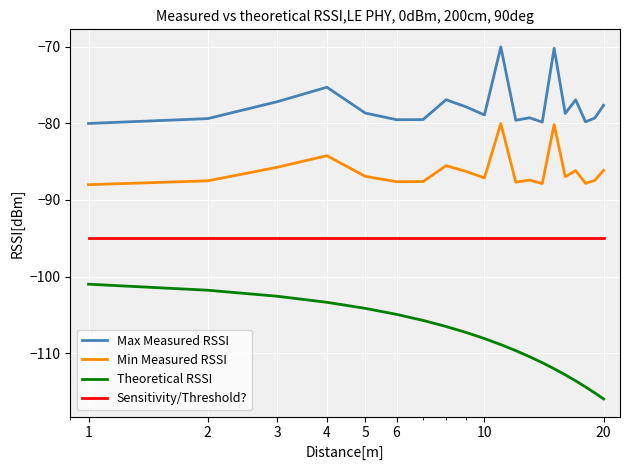

Rank the series by their maximum value, from highest to lowest.

Max Measured RSSI, Min Measured RSSI, Sensitivity/Threshold?, Theoretical RSSI